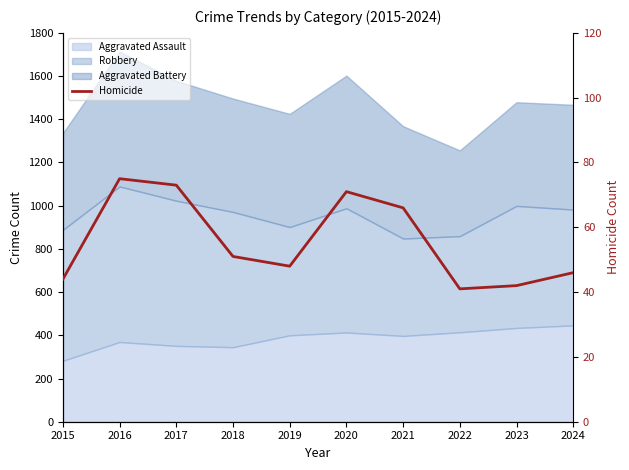

Reading left to right, extract all data points from this chart.

44	75	73	51	48	71	66	41	42	46